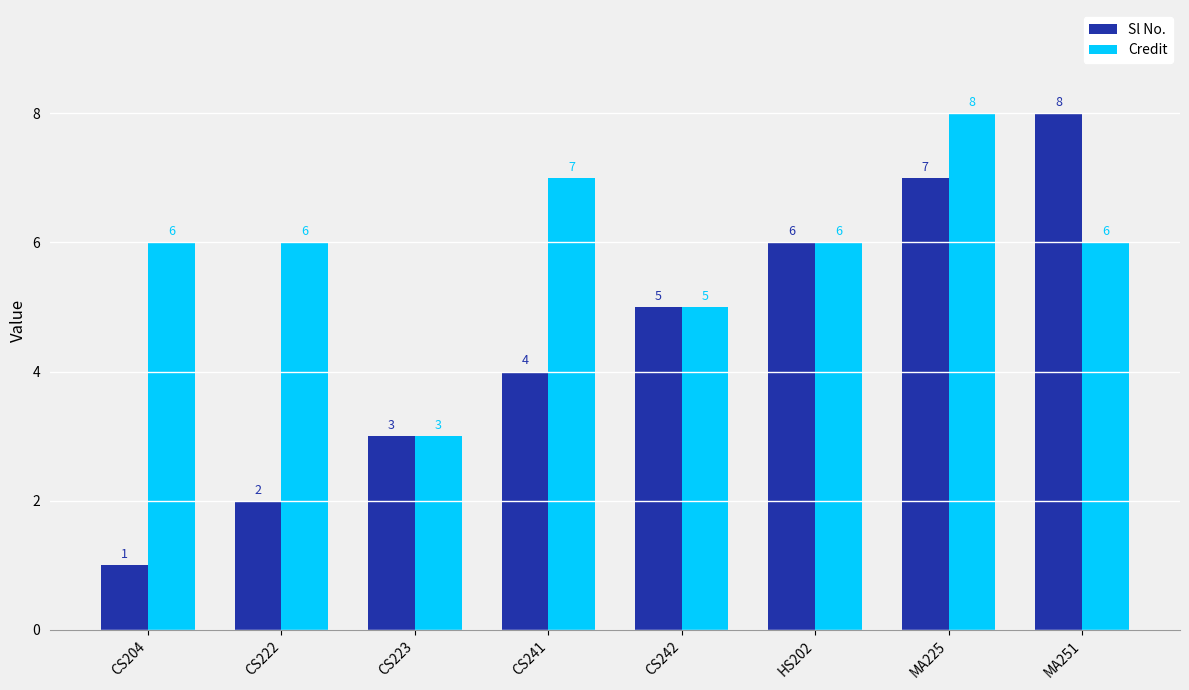

Reading left to right, what are all the values shown in this chart?

Sl No.: 1	2	3	4	5	6	7	8
Credit: 6	6	3	7	5	6	8	6